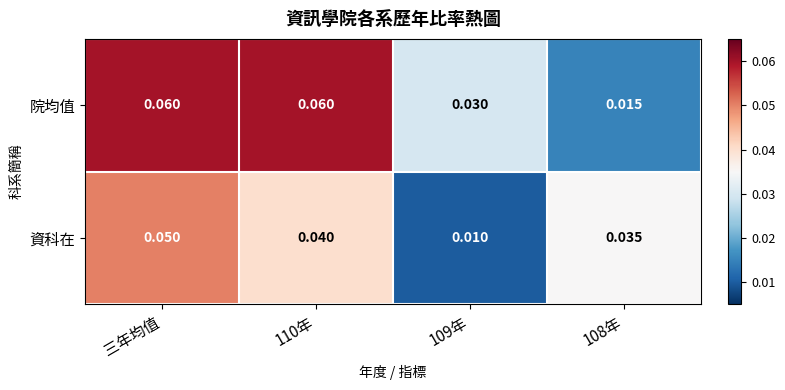

Which series has the widest spread of values?

院均值